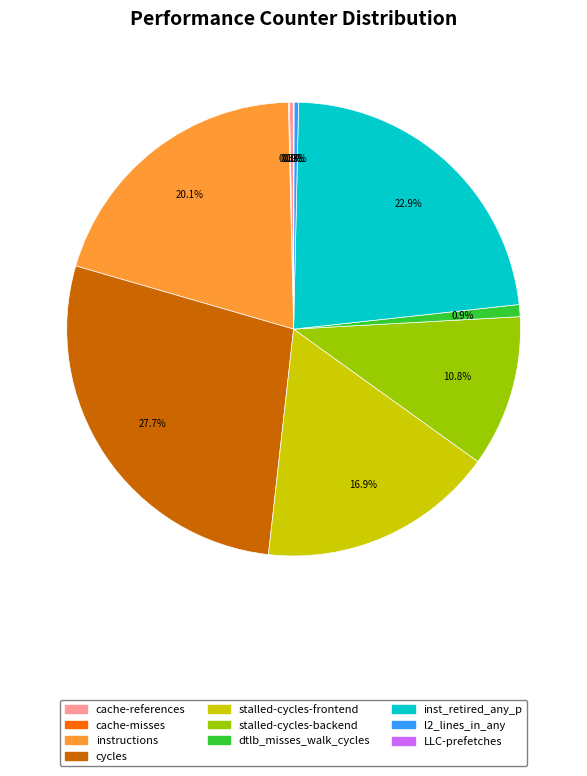

To the nearest percent, what is the average slice percentage?

10%